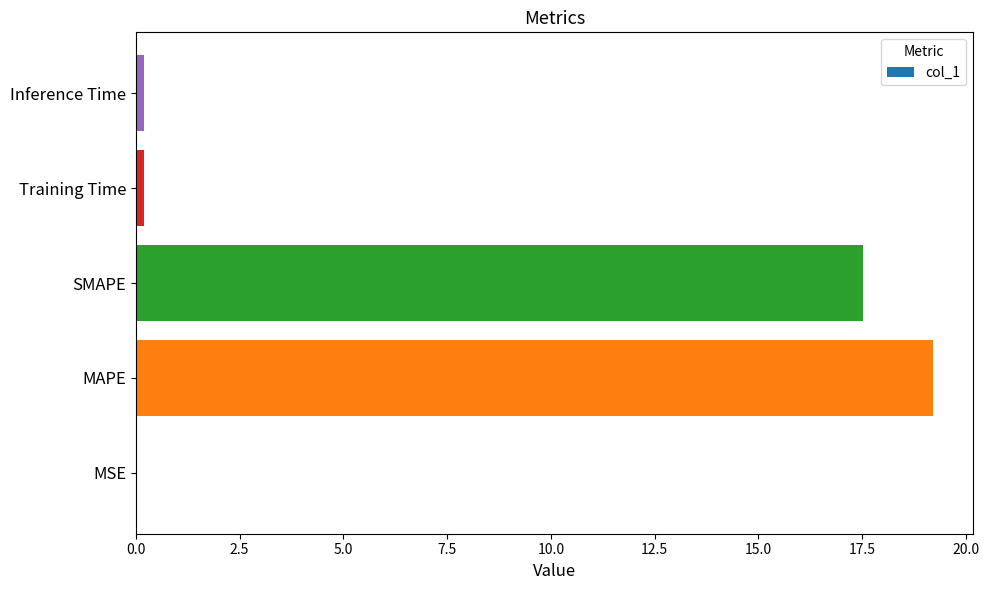

Are the bars horizontal?

Yes